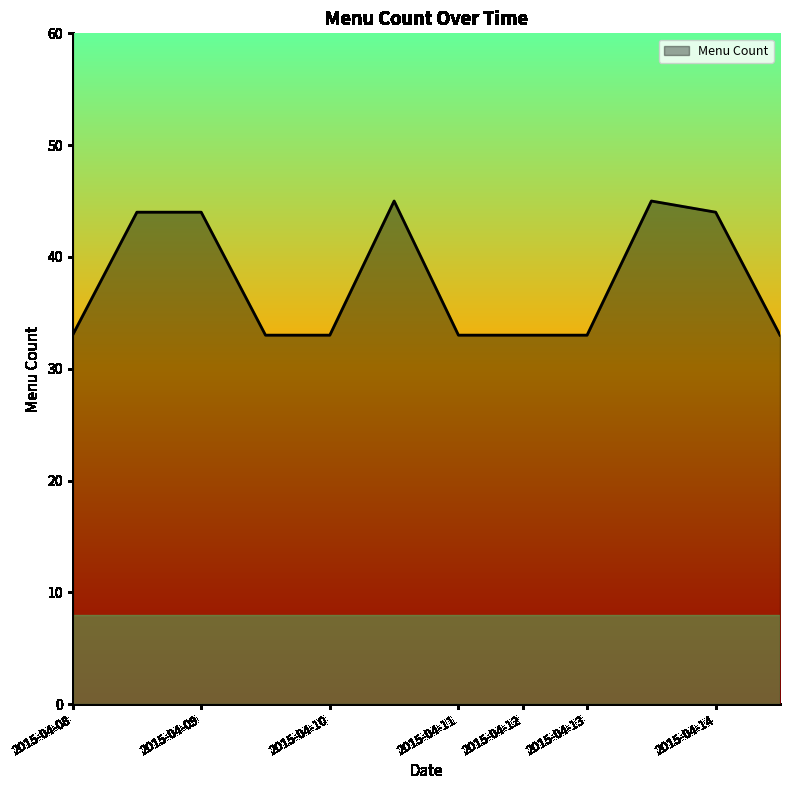

What is the difference between the maximum and minimum values?

12